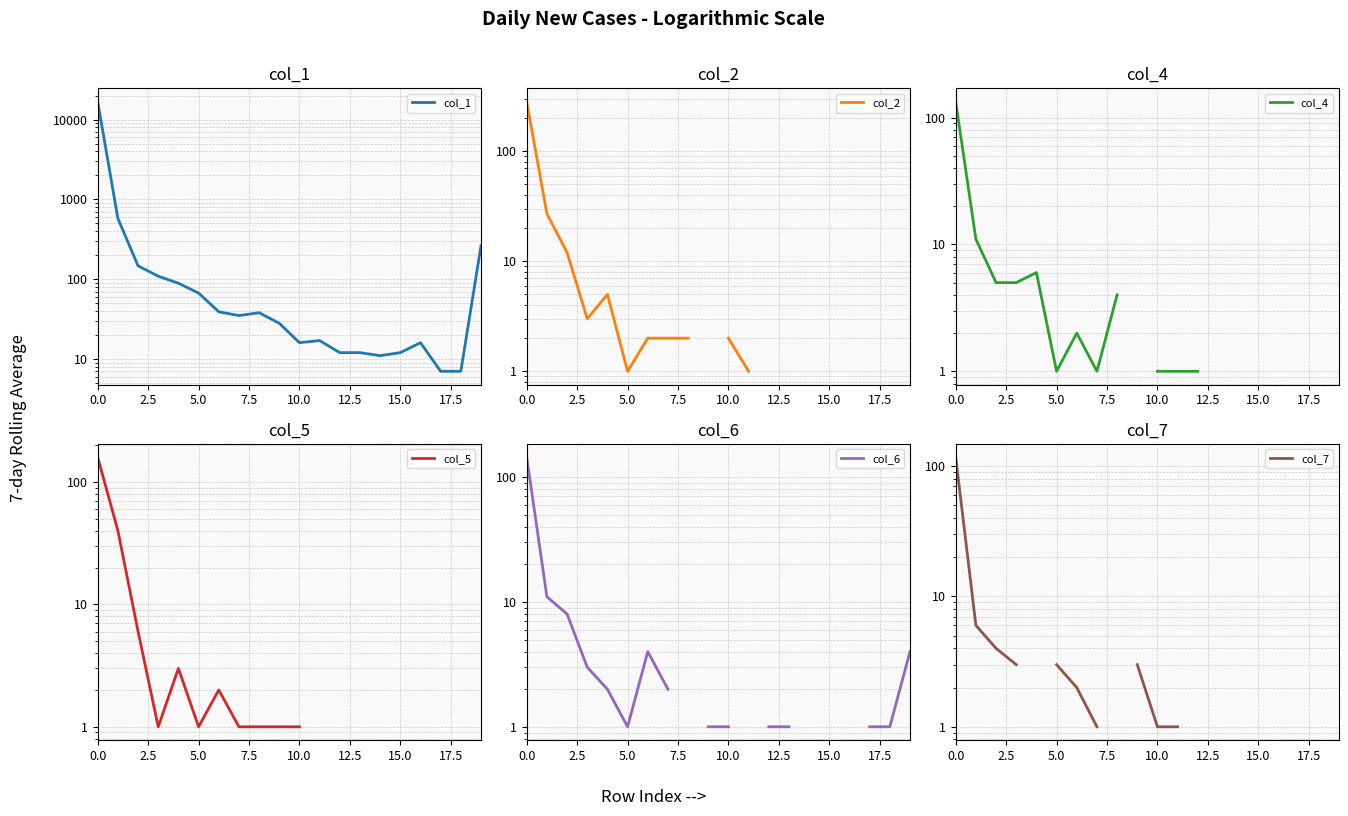

True or false: col_5 has a value of 10.6 at 5.0.

False